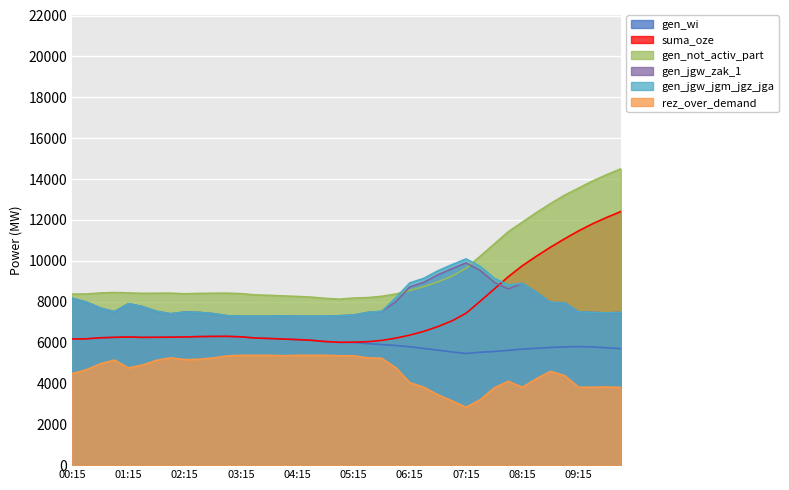

What is the difference between the maximum and second lowest values in the gen_jgw_zak_1 series?

2608